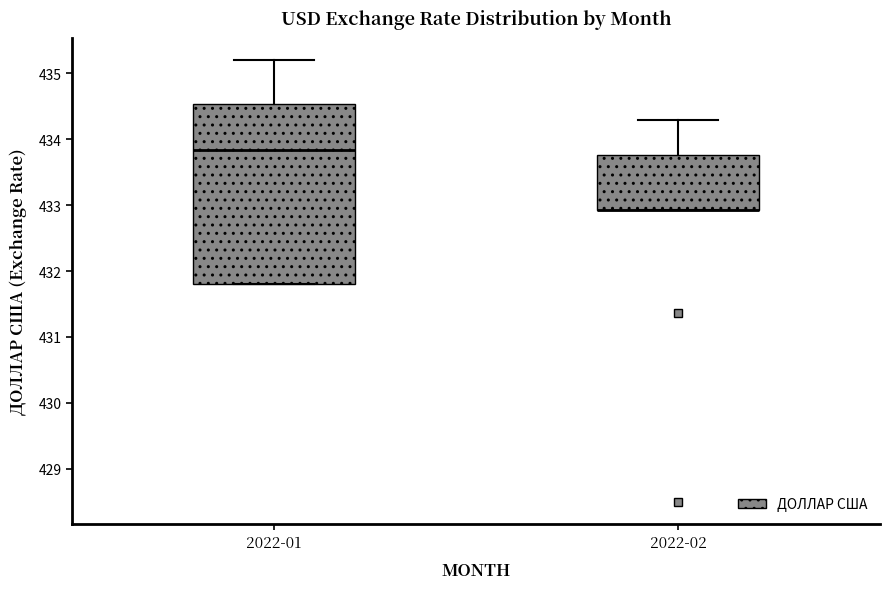

Reading left to right, transcribe this box plot: for each box, give where its median line is, the range the box spans, and where its two whiskers end, as read against the y-axis. The values are not printed on the chart, so give them approximately, as read against the axis.

2022-01: median 433.8, box 431.8 to 434.5, whiskers 431.8 to 435.2
2022-02: median 432.9 (drawn on the box's lower edge), box 432.9 to 433.8, whiskers 432.9 to 434.3